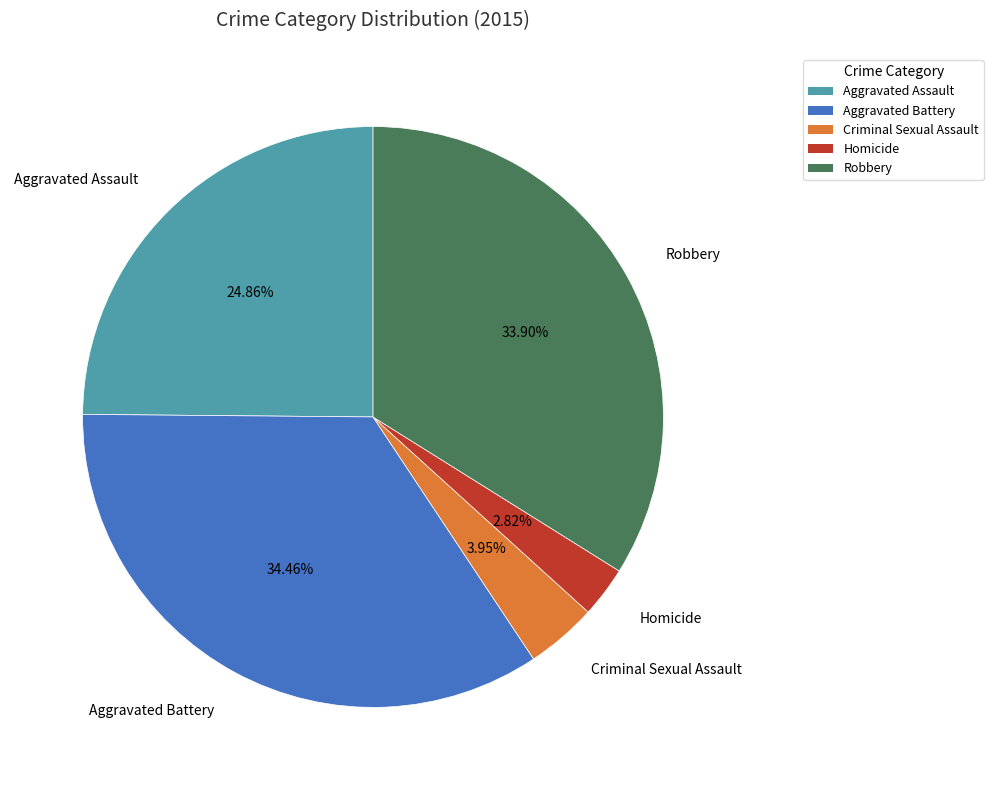

What is the largest slice in the pie chart?

Aggravated Battery